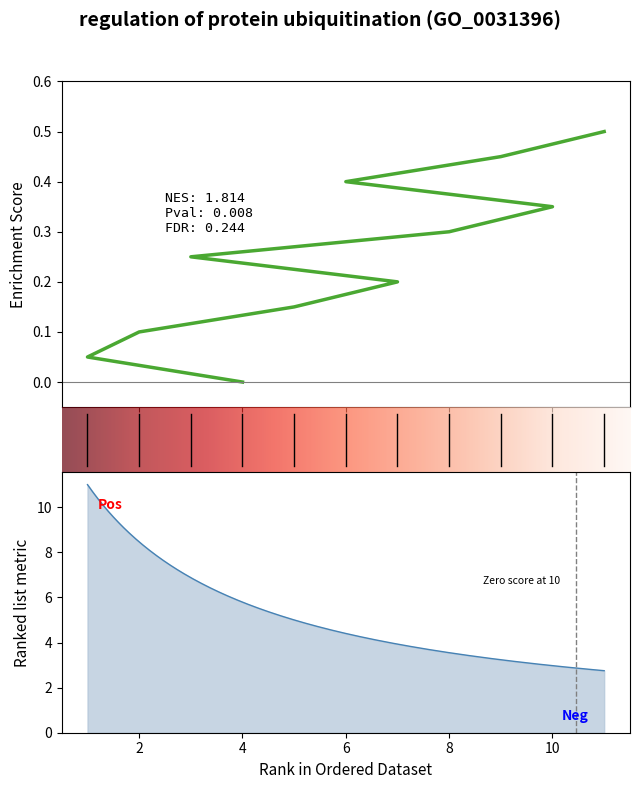

What is the maximum value shown in the chart?

0.5